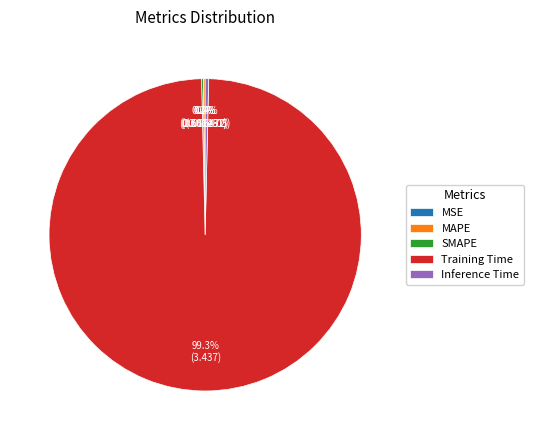

Combined, what portion of the pie is Training Time and Inference Time?

99.6%